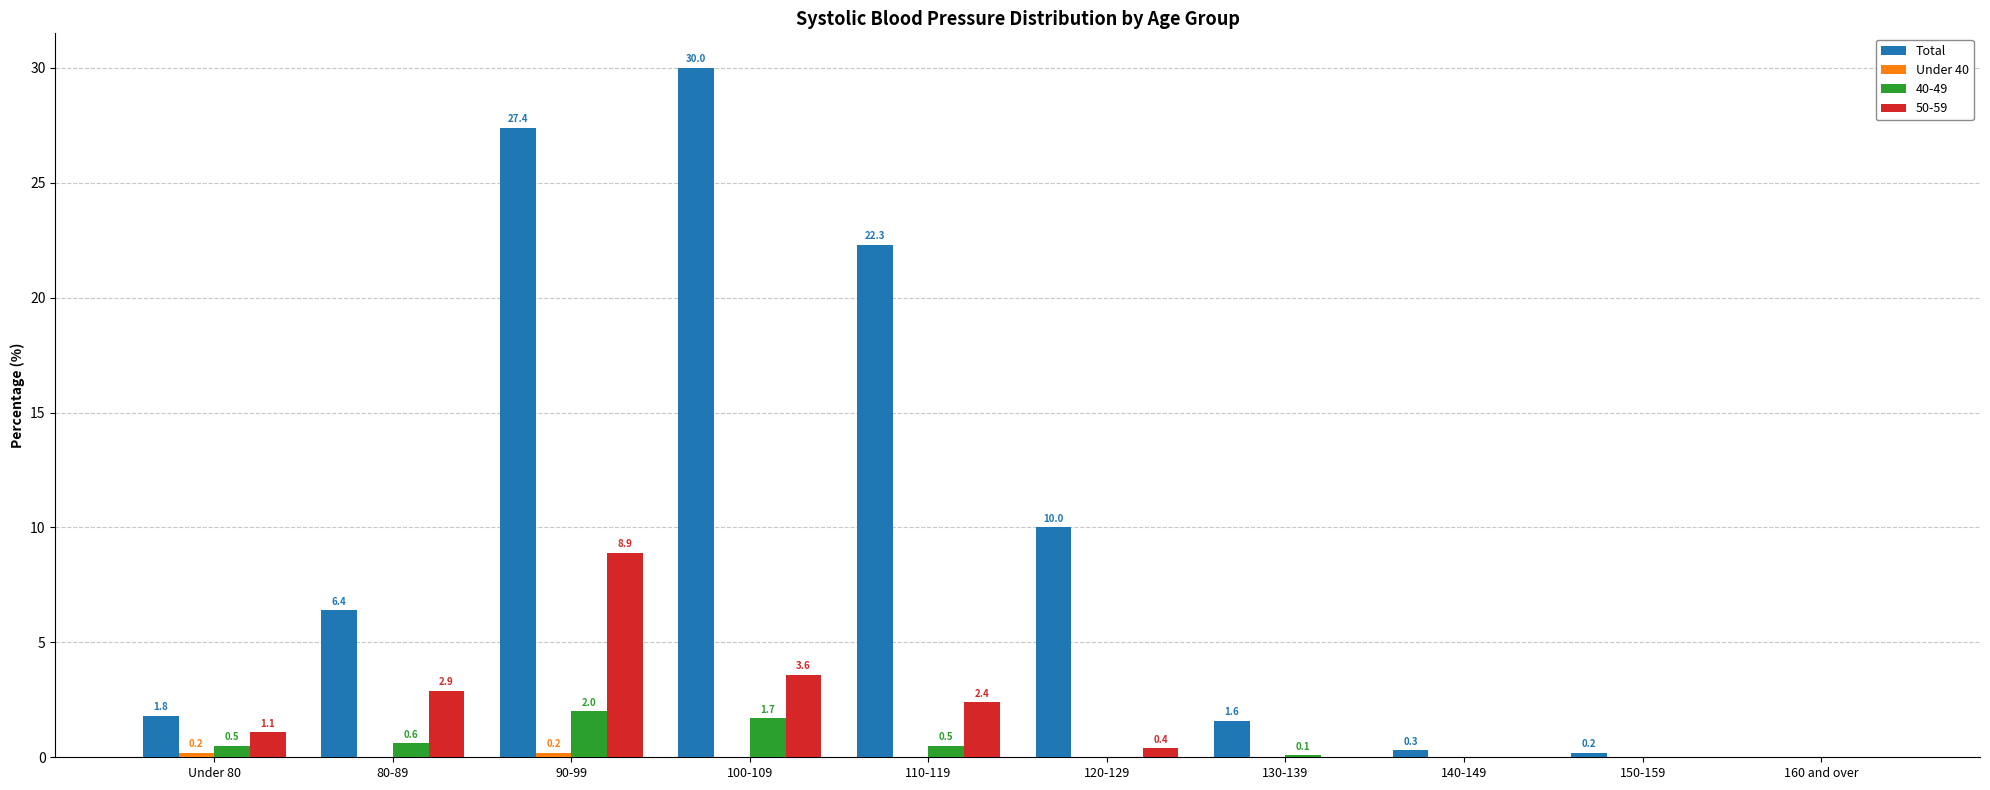

What is the average value of the Total series?

10.0